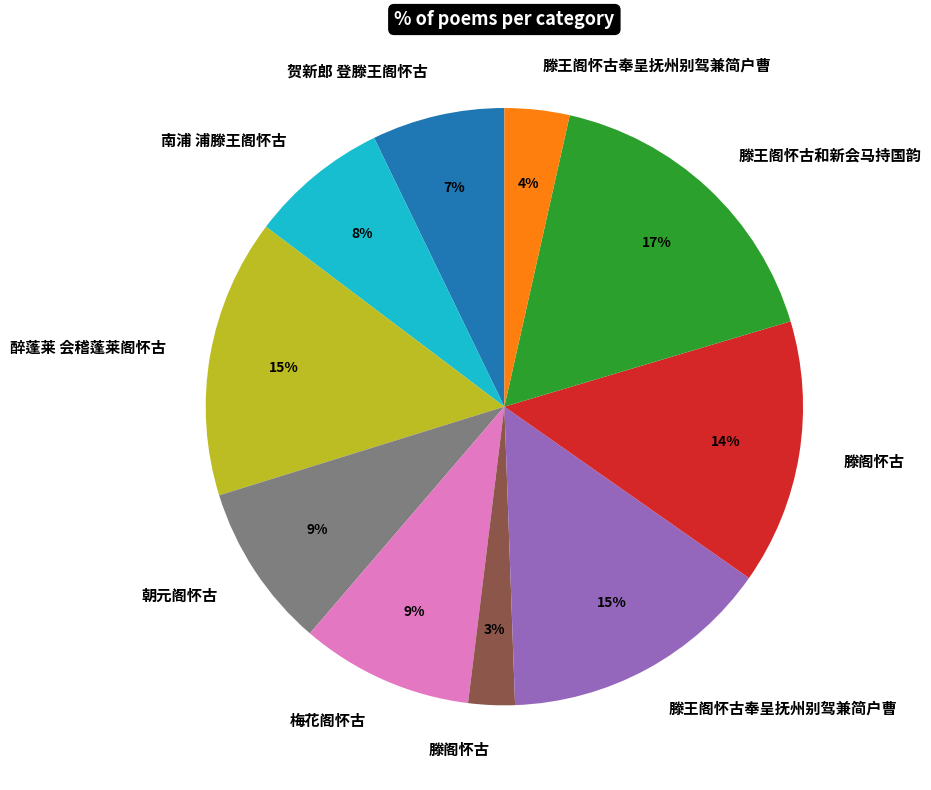

To the nearest percent, what is the difference between the largest and smallest slice percentages?

14%